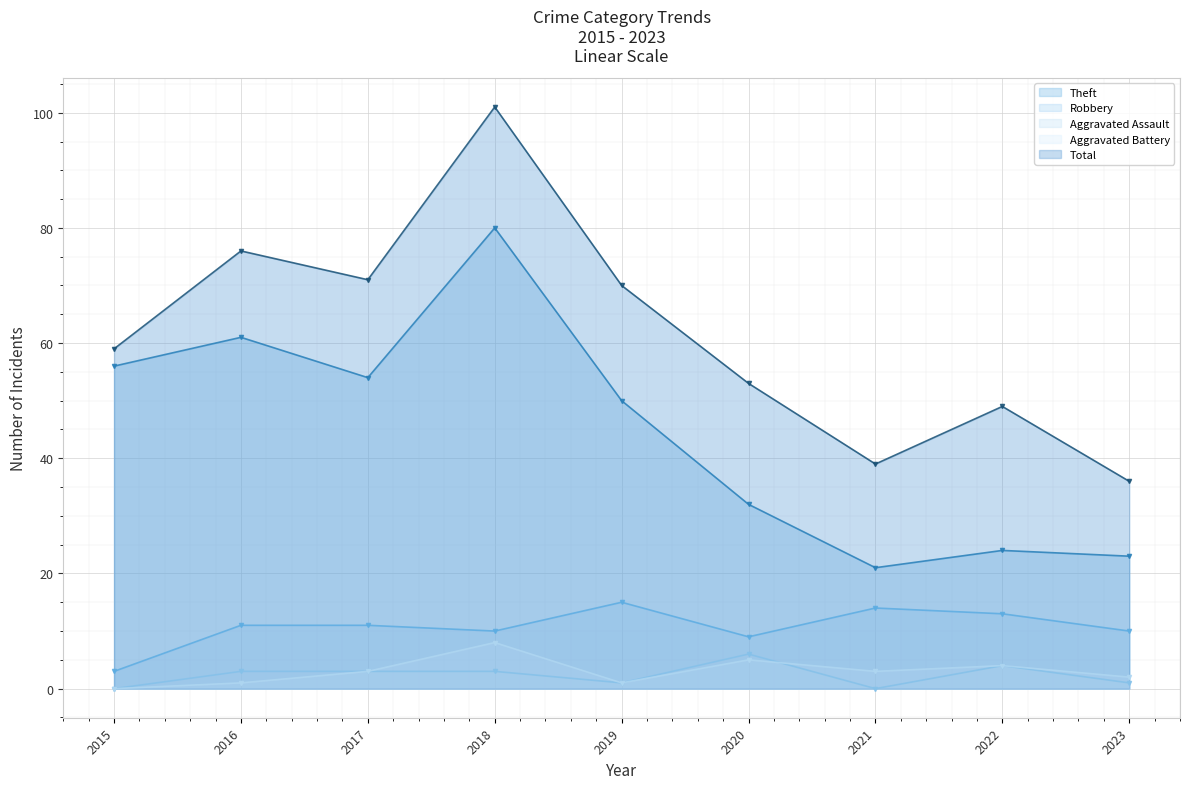

Reading left to right, extract all data points from this chart.

Theft: 56	61	54	80	50	32	21	24	23
Robbery: 3	11	11	10	15	9	14	13	10
Aggravated Assault: 0	3	3	3	1	6	0	4	1
Aggravated Battery: 0	1	3	8	1	5	3	4	2
Total: 59	76	71	101	70	53	39	49	36